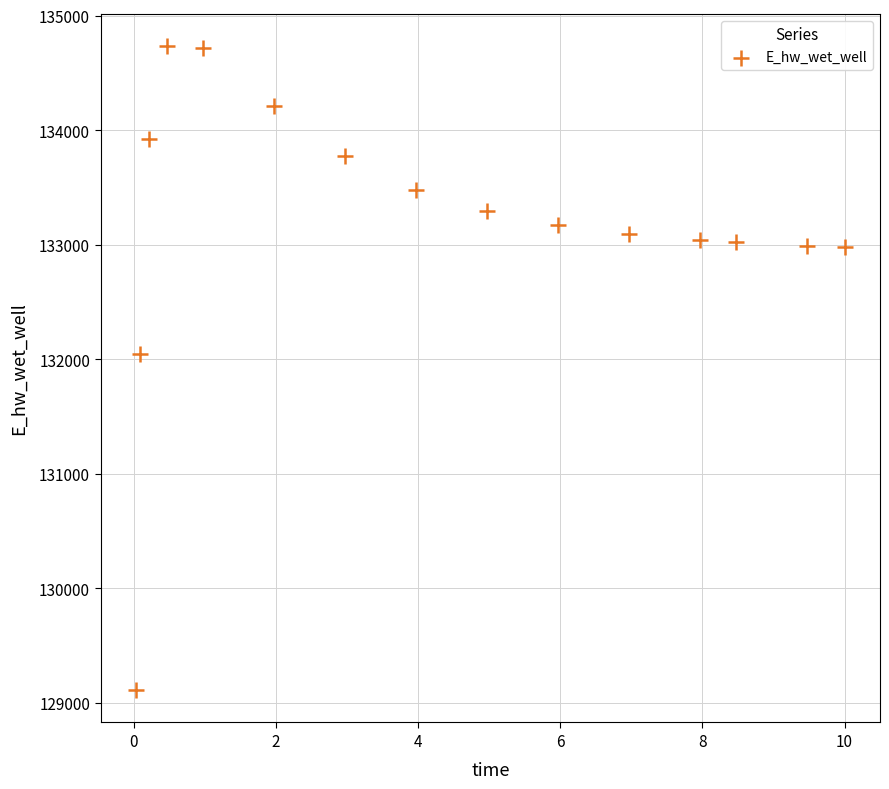

What Y value in the scatter plot is closest to 131922?

132044.8